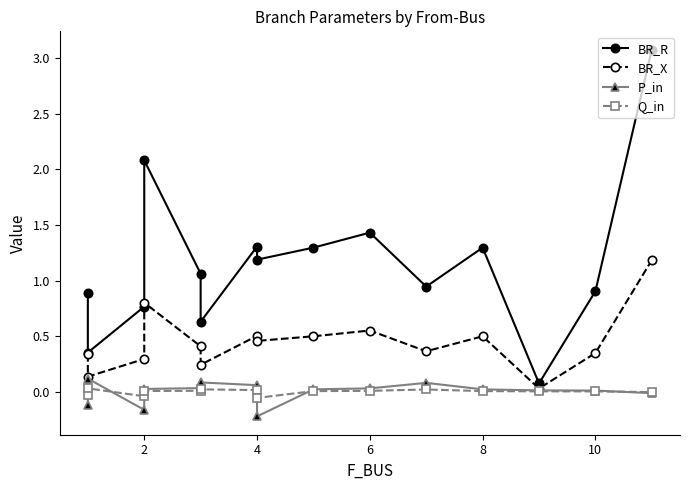

What is the difference between the maximum and minimum values in the Q_in series?

0.1